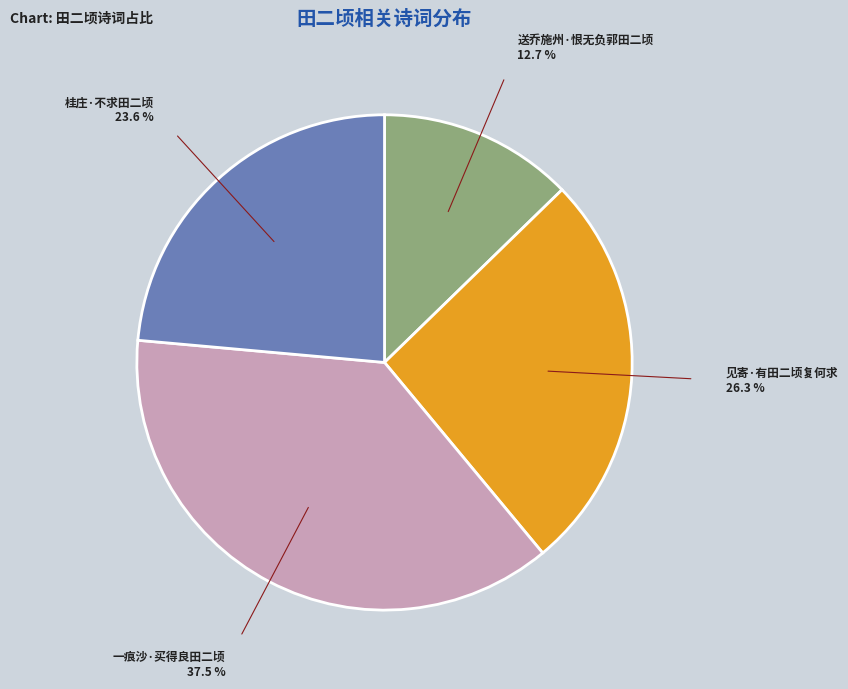

Is there a majority slice in this chart?

No